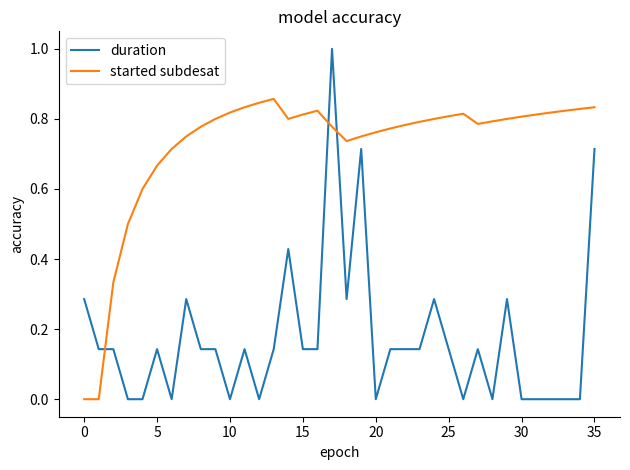

Which series has the largest range (max minus min)?

duration